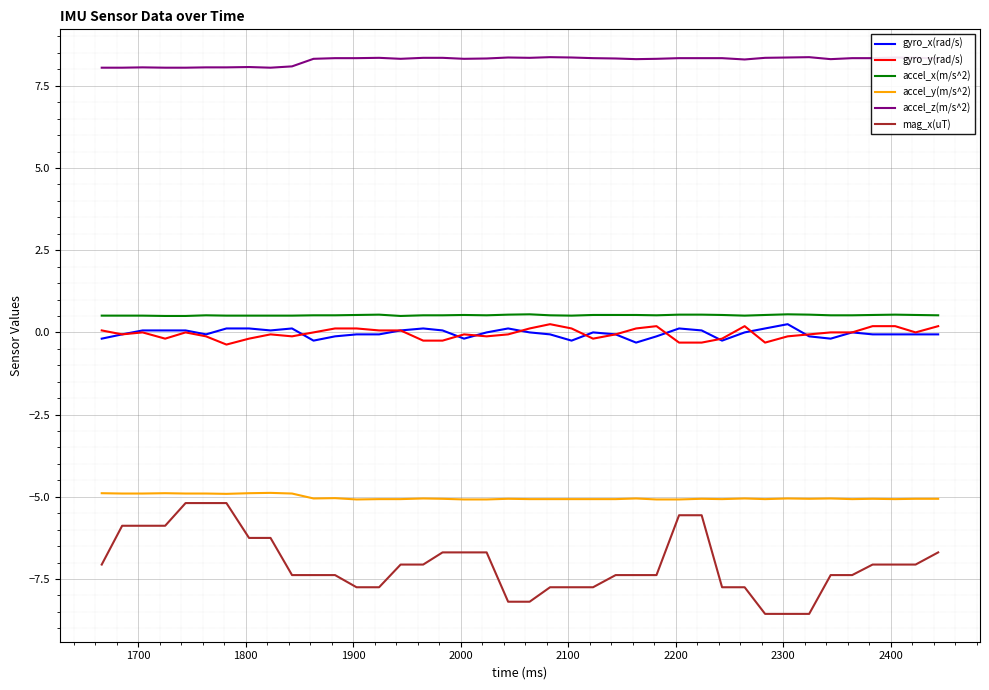

True or false: mag_x(uT) and gyro_y(rad/s) intersect in this chart.

False